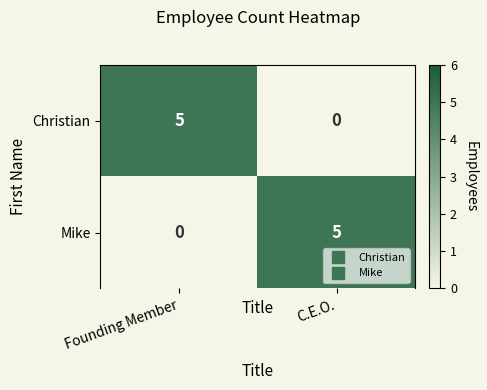

Rank the categories by Christian value from highest to lowest.

Founding Member, C.E.O.